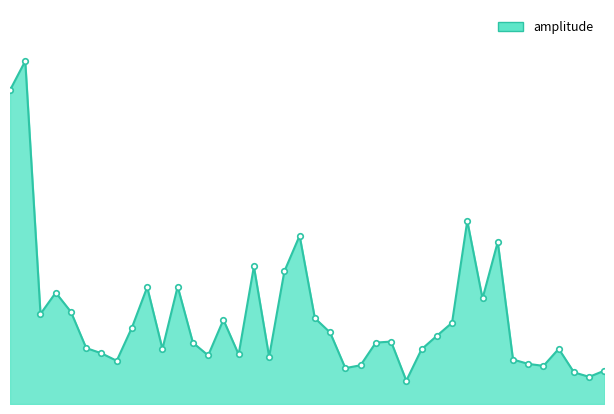

Is this an area chart (filled region under the line)?

Yes